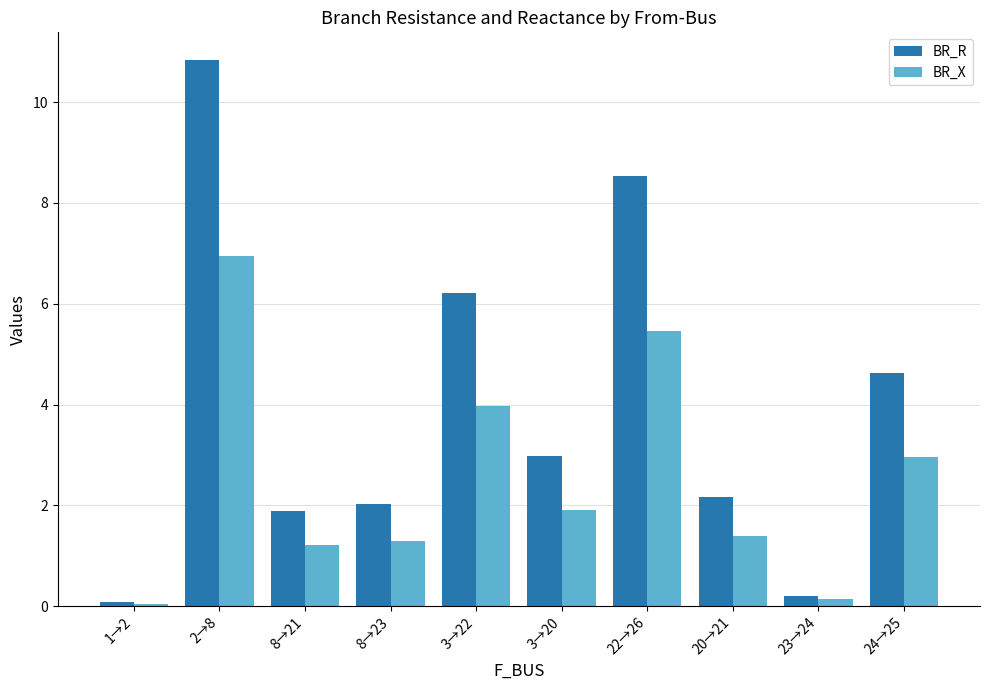

Count the number of categories in the chart.

10